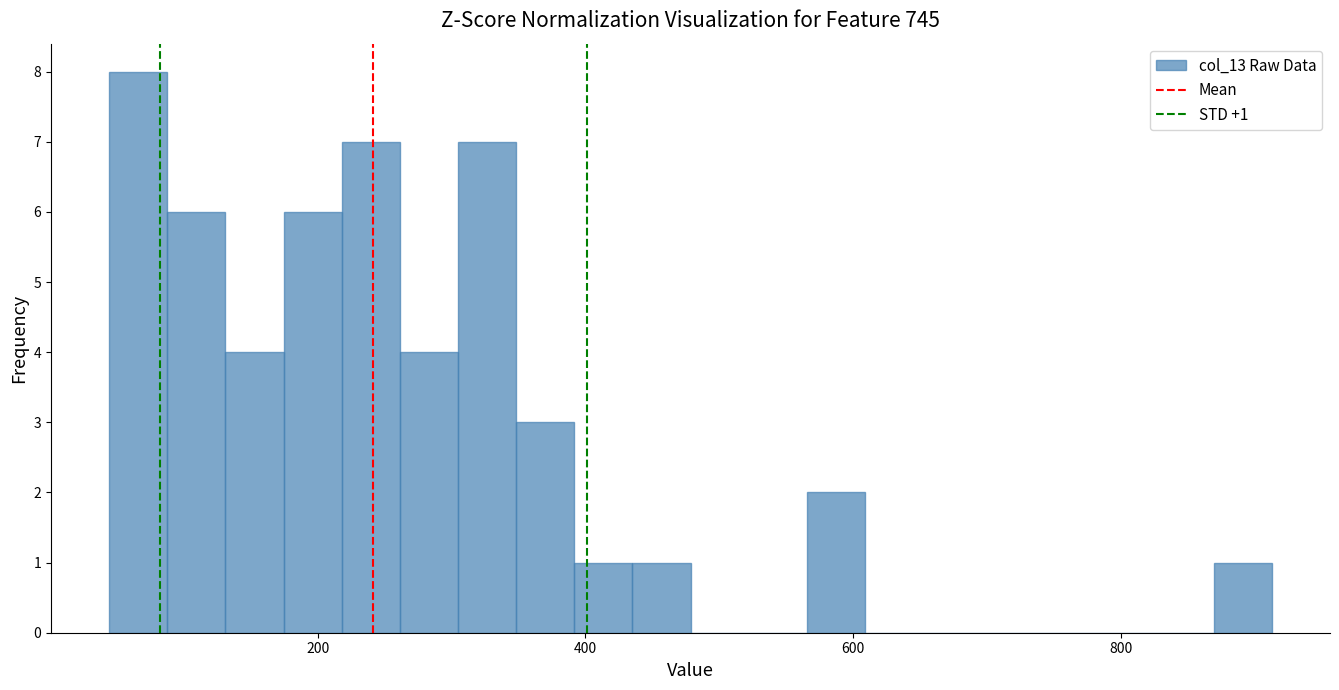

Read against the x-axis, roughly where is the centre of the tallest bar?

60